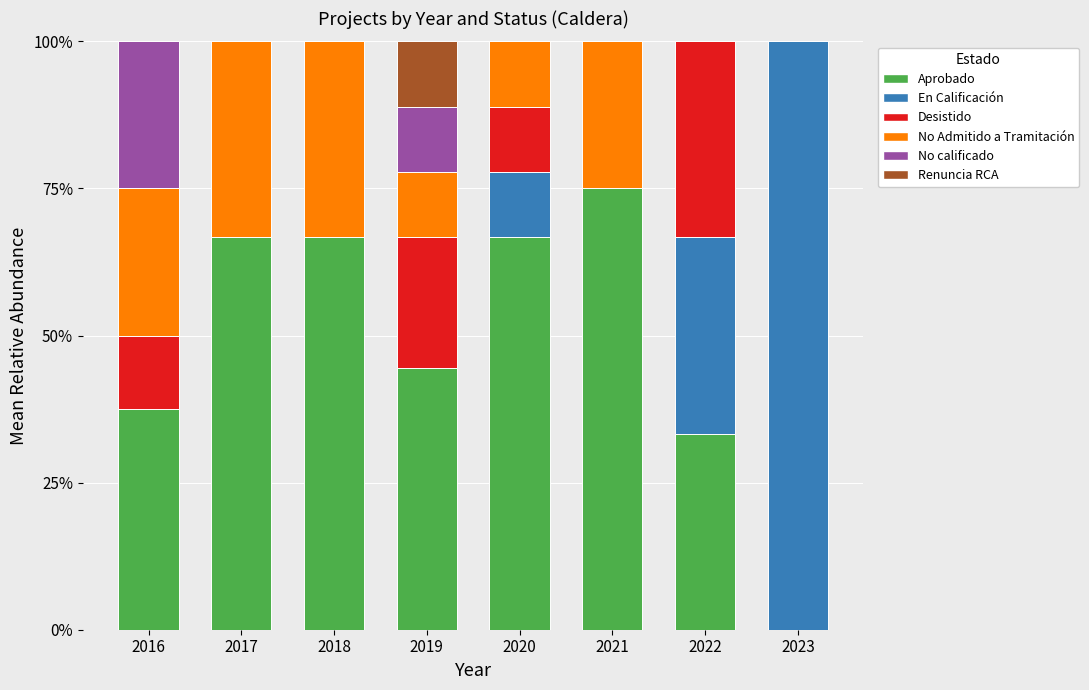

What is the maximum value for Aprobado?

75.0